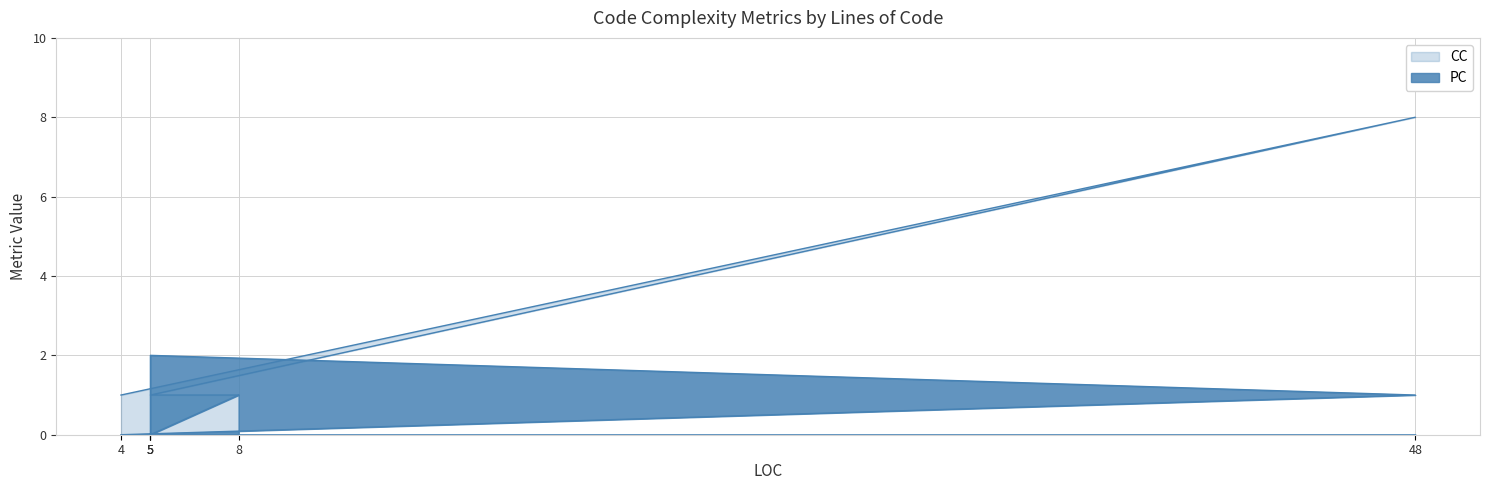

What is the spread (max minus min) of values at 5?

1